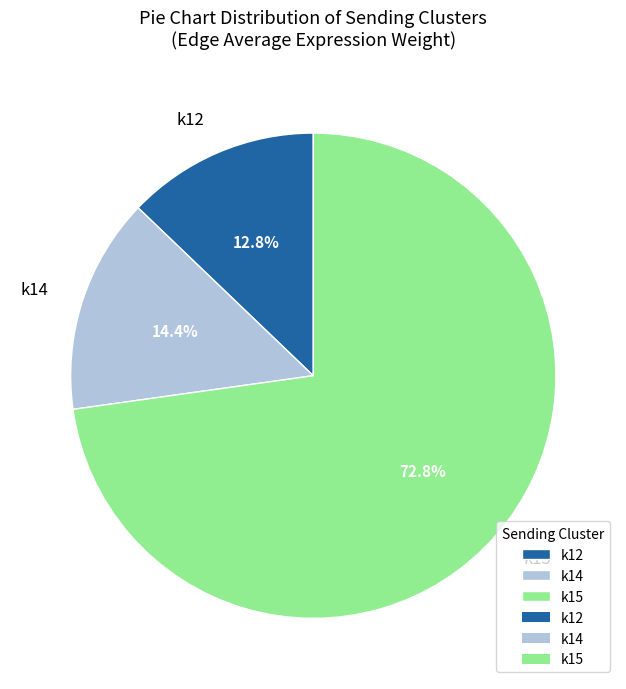

Which category has the smallest portion of the pie?

k12